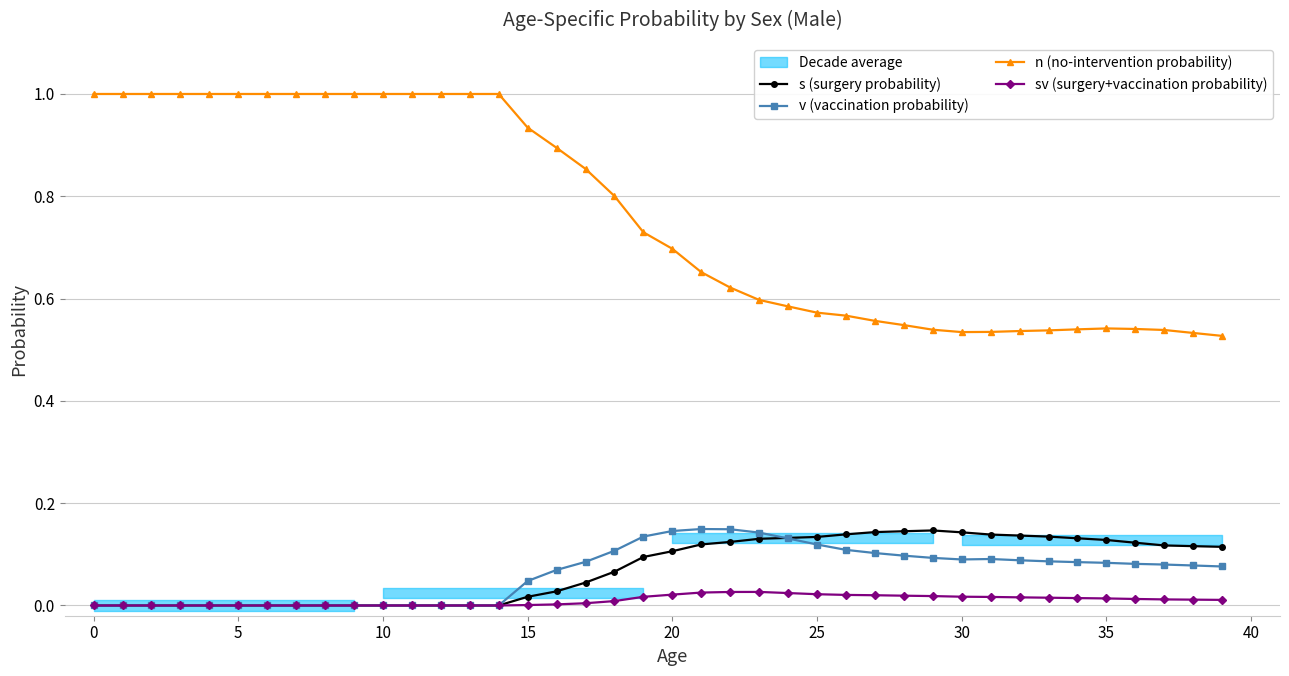

How many lines are shown in the chart?

4